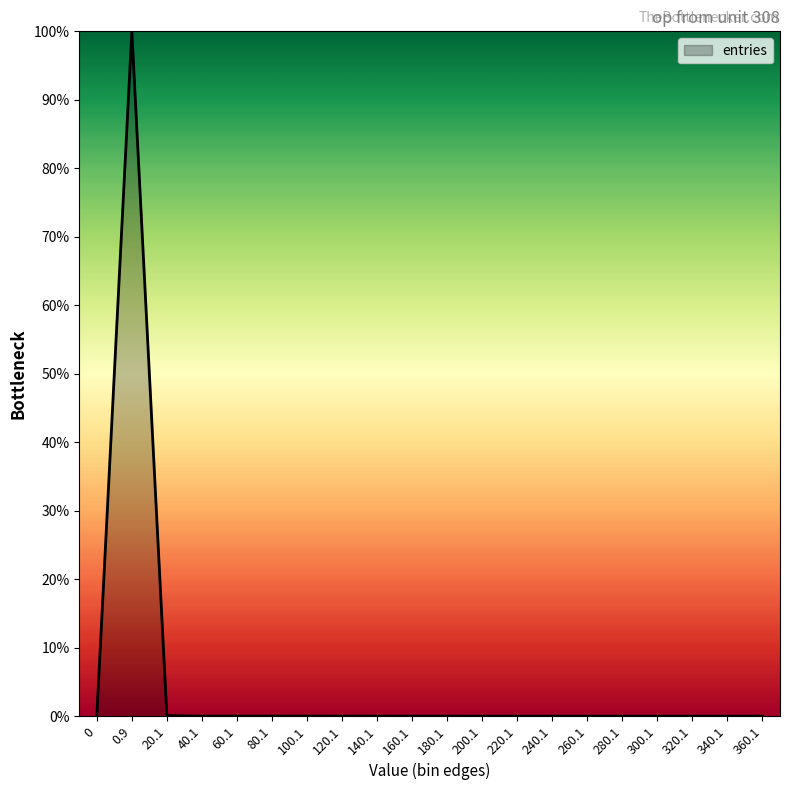

The chart shows a value of 0.0 at 40.1. True or false?

True